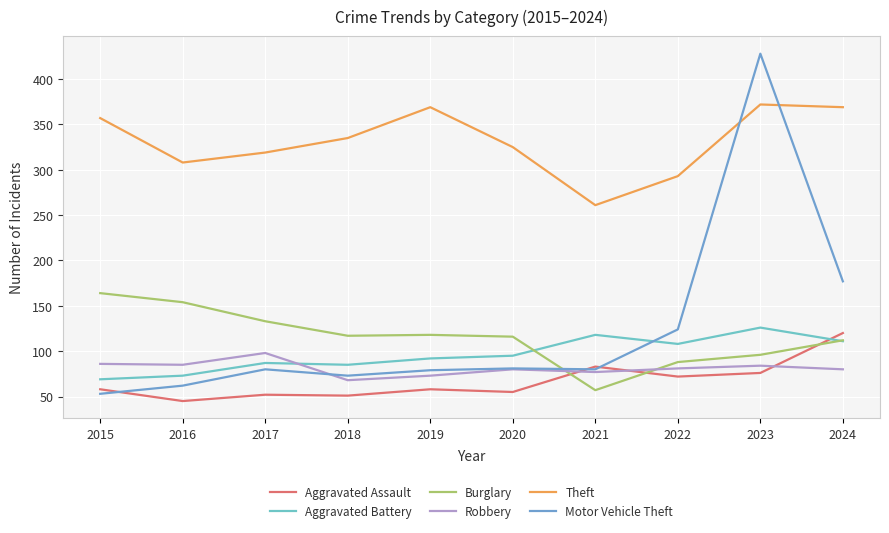

At which category does Aggravated Battery reach its first local valley?

2018